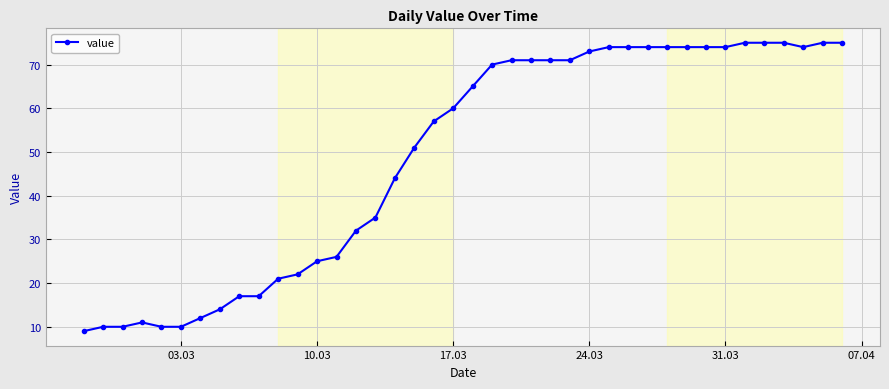

What is the value of the 29th point from the left?

74